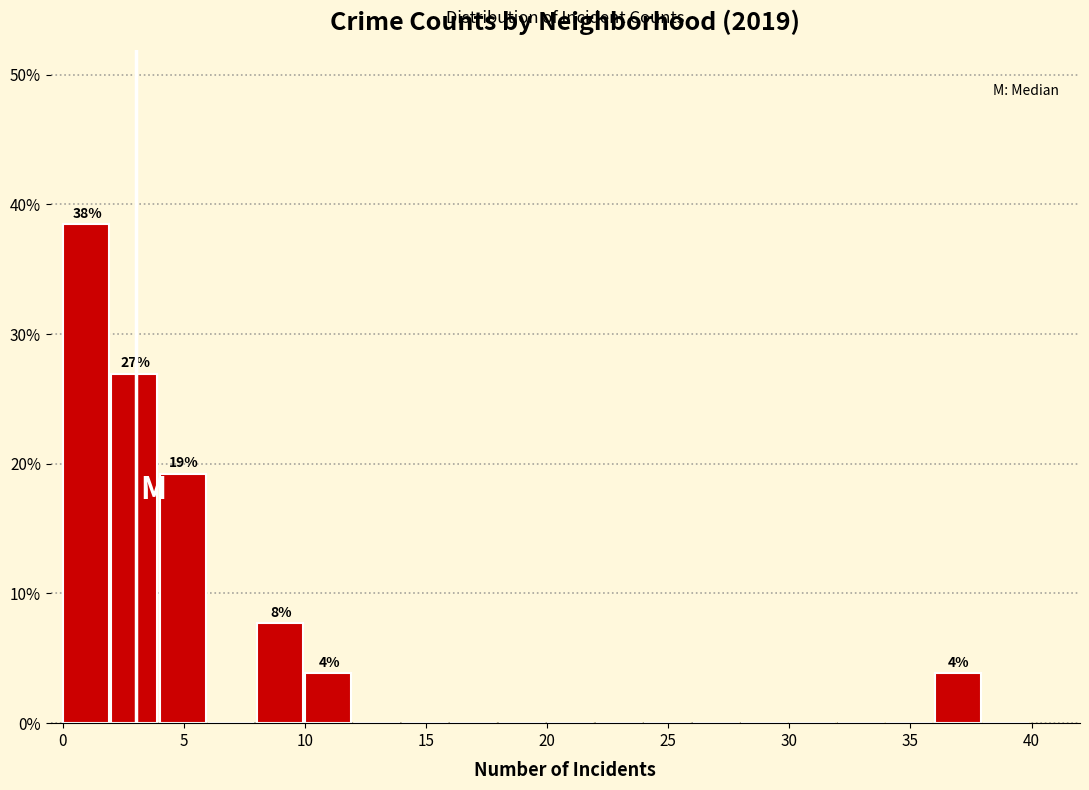

Over which range of the x-axis is the bar tallest?

0 to 2